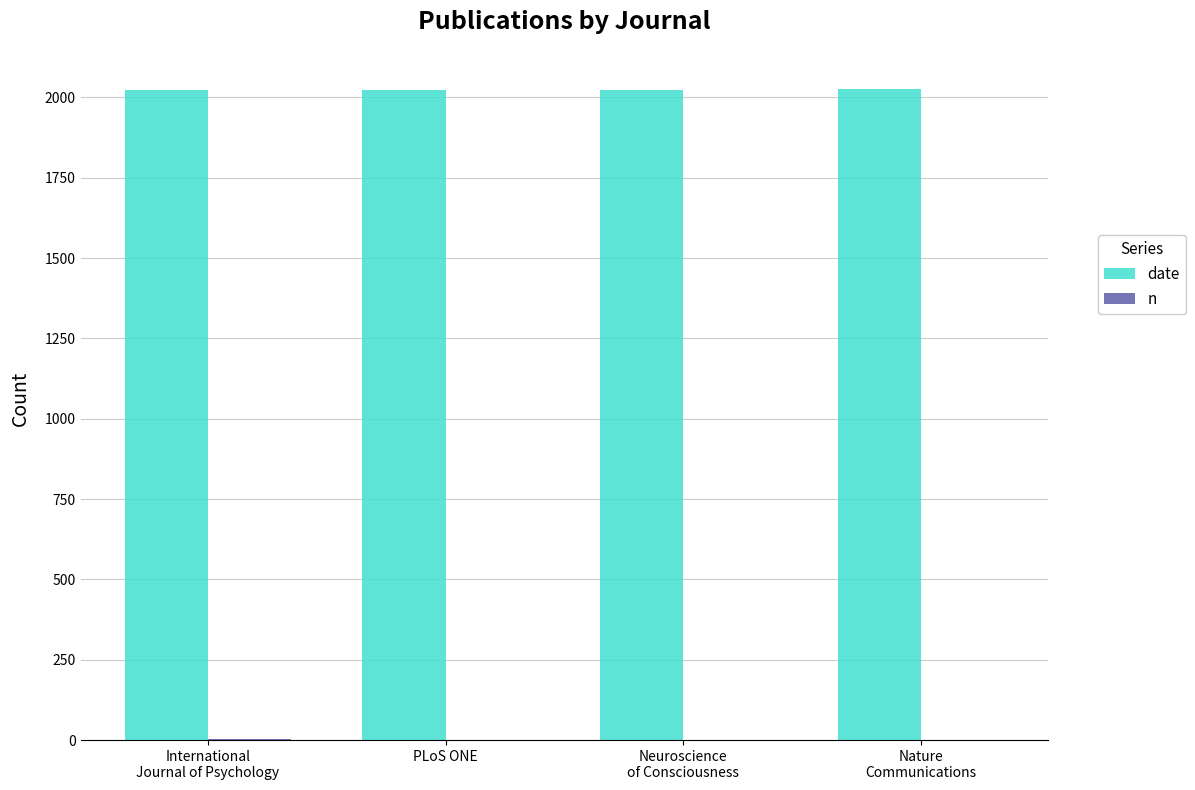

The date series shows 2023 at PLoS ONE. True or false?

True